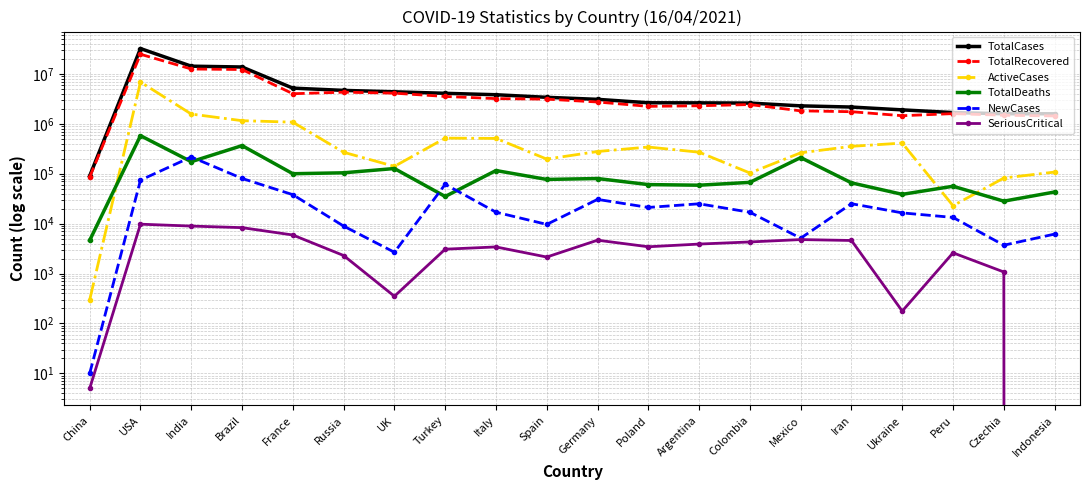

What is the total value across all series at Poland?

5309057